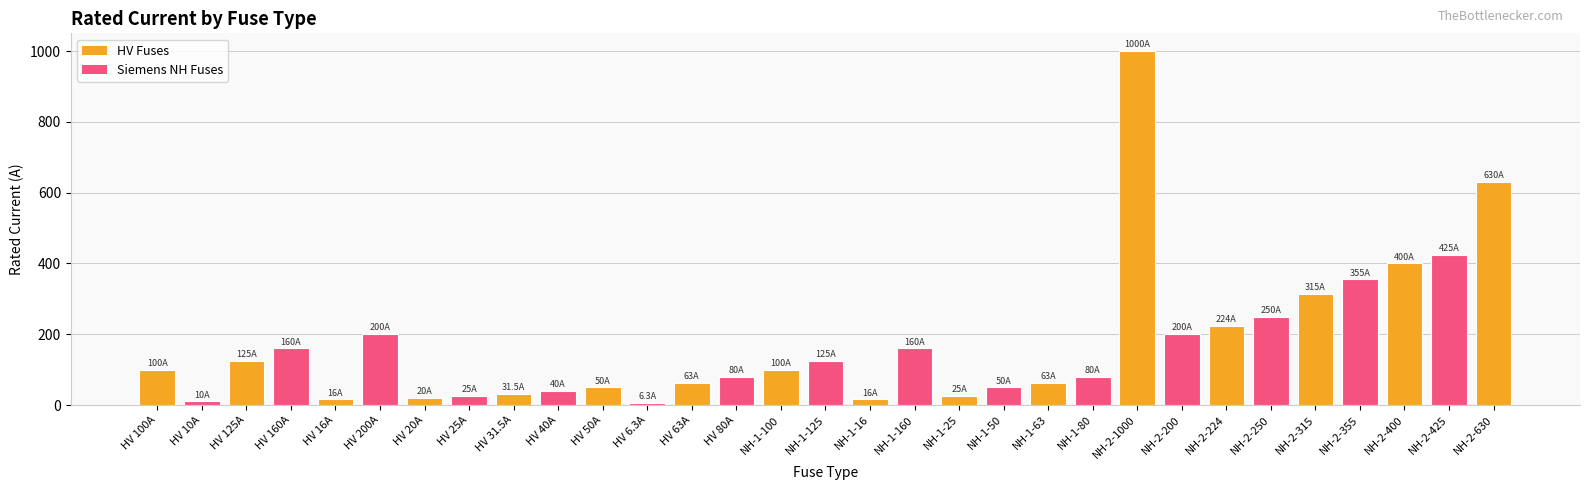

How many distinct data groups are displayed?

1